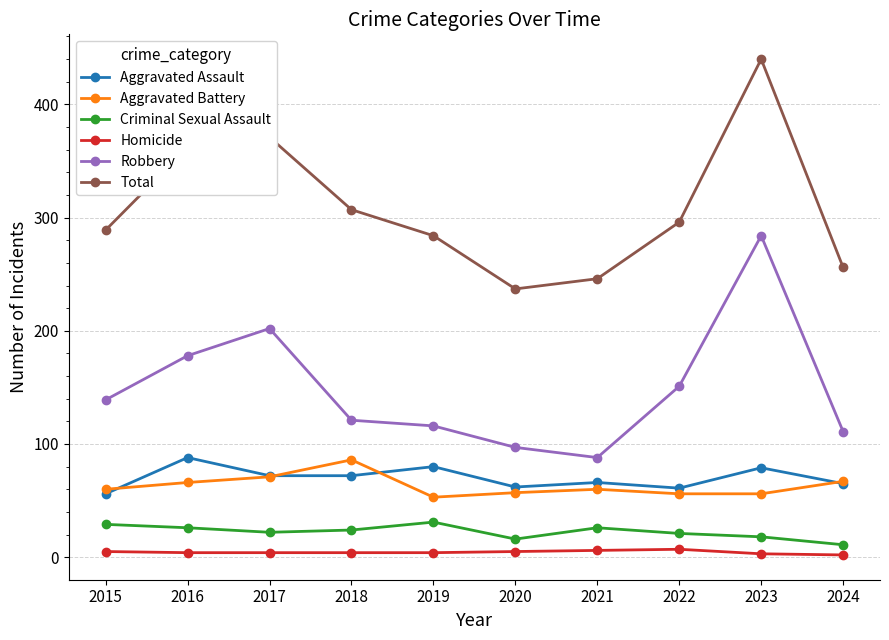

True or false: Criminal Sexual Assault and Total intersect in this chart.

False